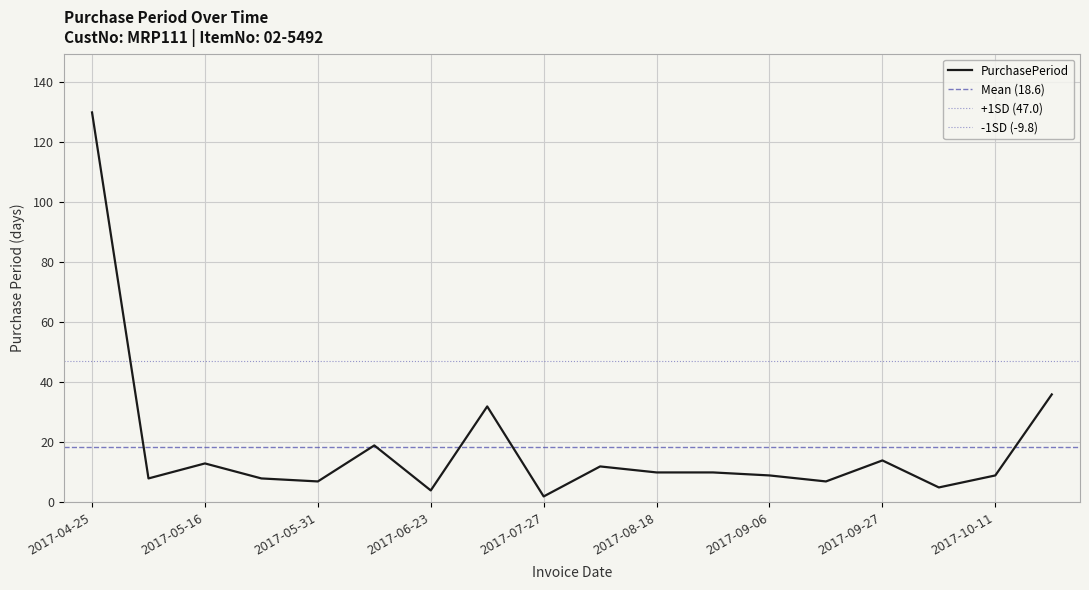

How many interior local peaks (higher than both neighbors) does the data have?

5